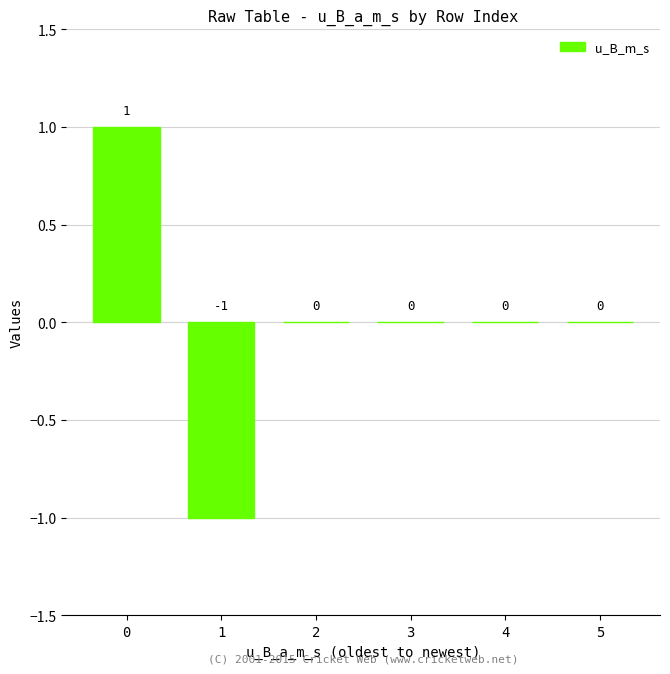

How many categories are shown in the chart?

6